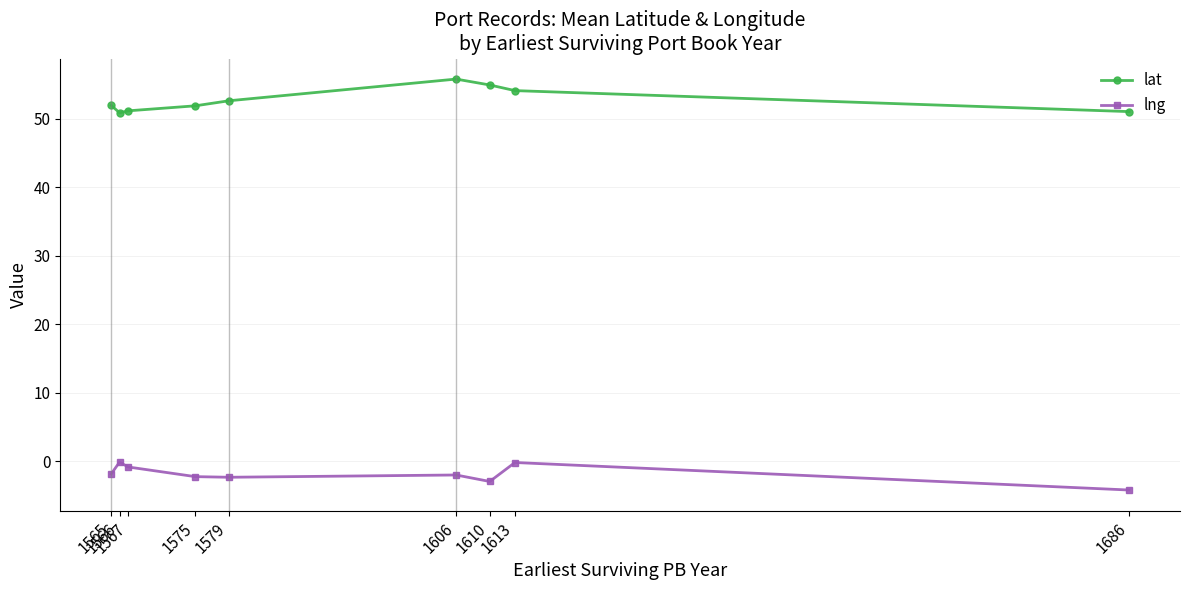

What is the difference between the maximum and second lowest values in the lng series?

2.8